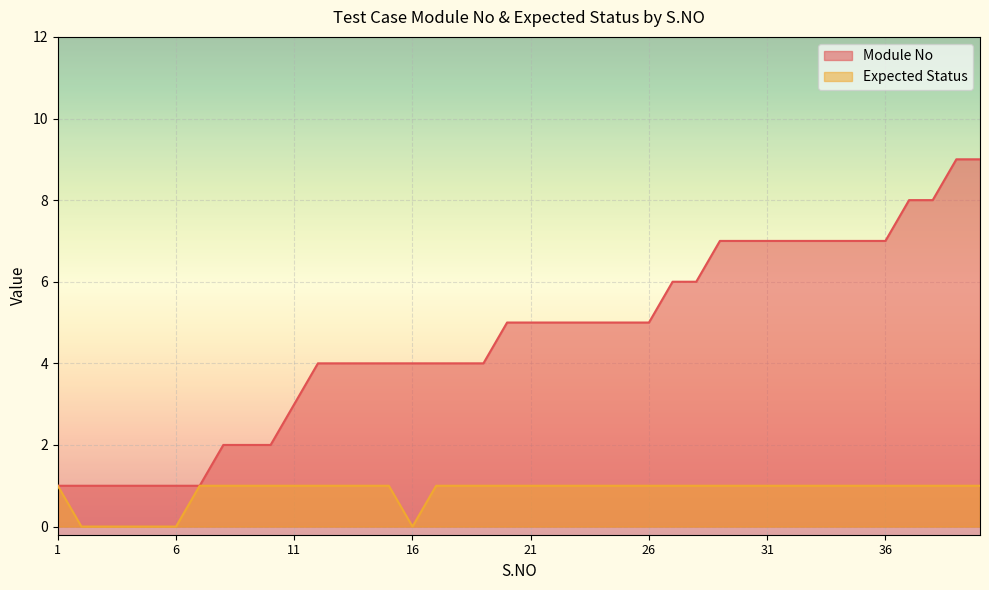

What is the average value of the Module No series?

5